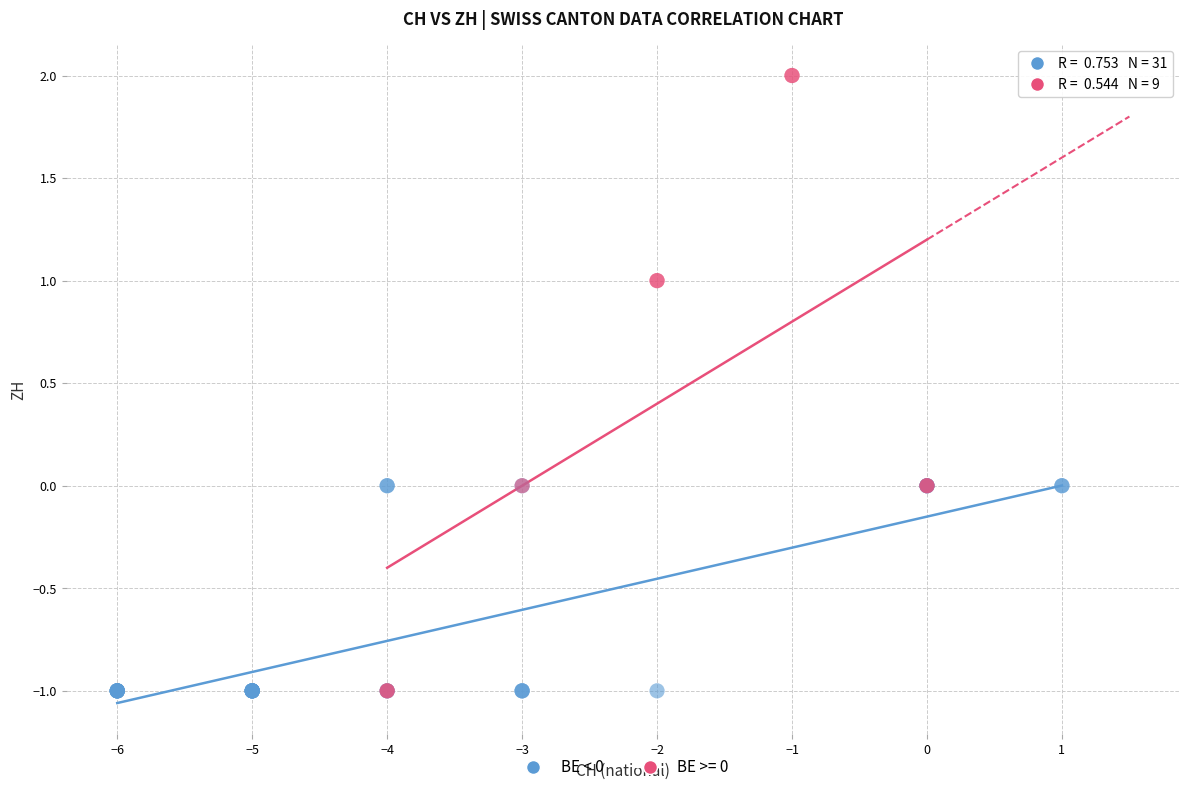

Which series has the widest spread of Y values?

BE >= 0